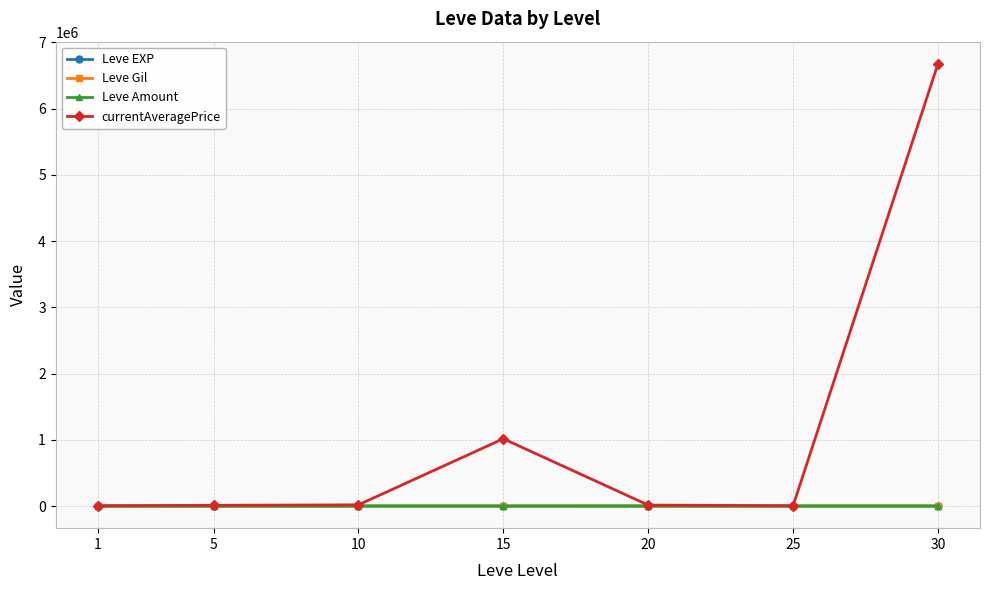

Which series has the largest total across all categories?

currentAveragePrice